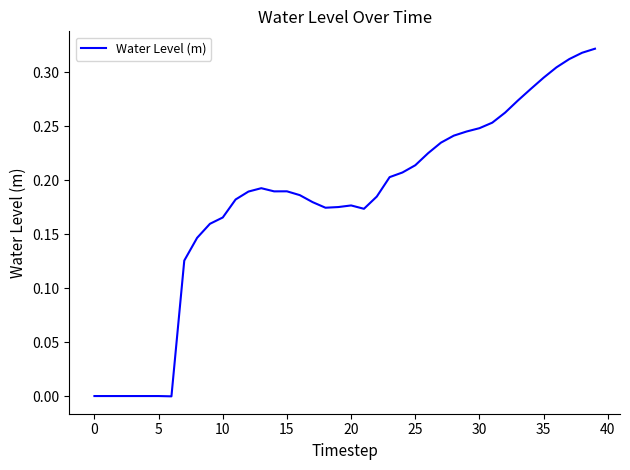

Does the chart have visible grid lines?

No